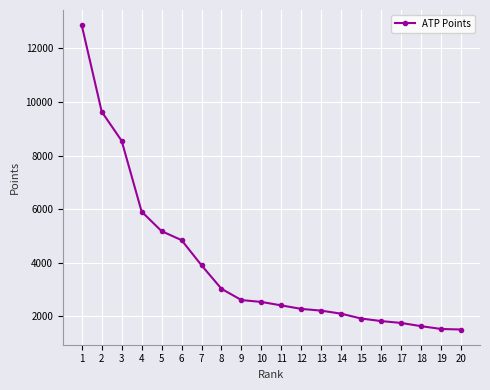

What is the value of the 4th point from the left?

5905